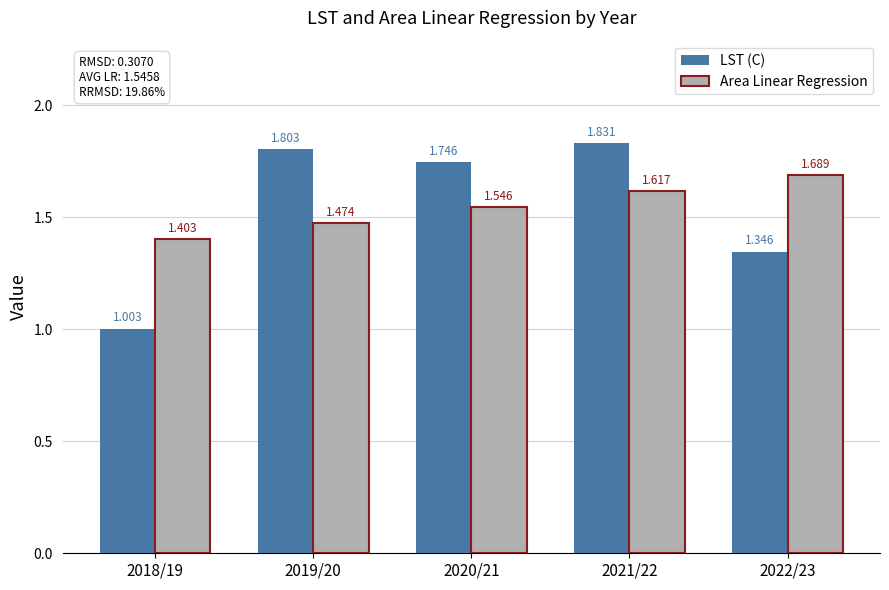

What is the difference between the Area Linear Regression values at 2020/21 and 2018/19?

0.1